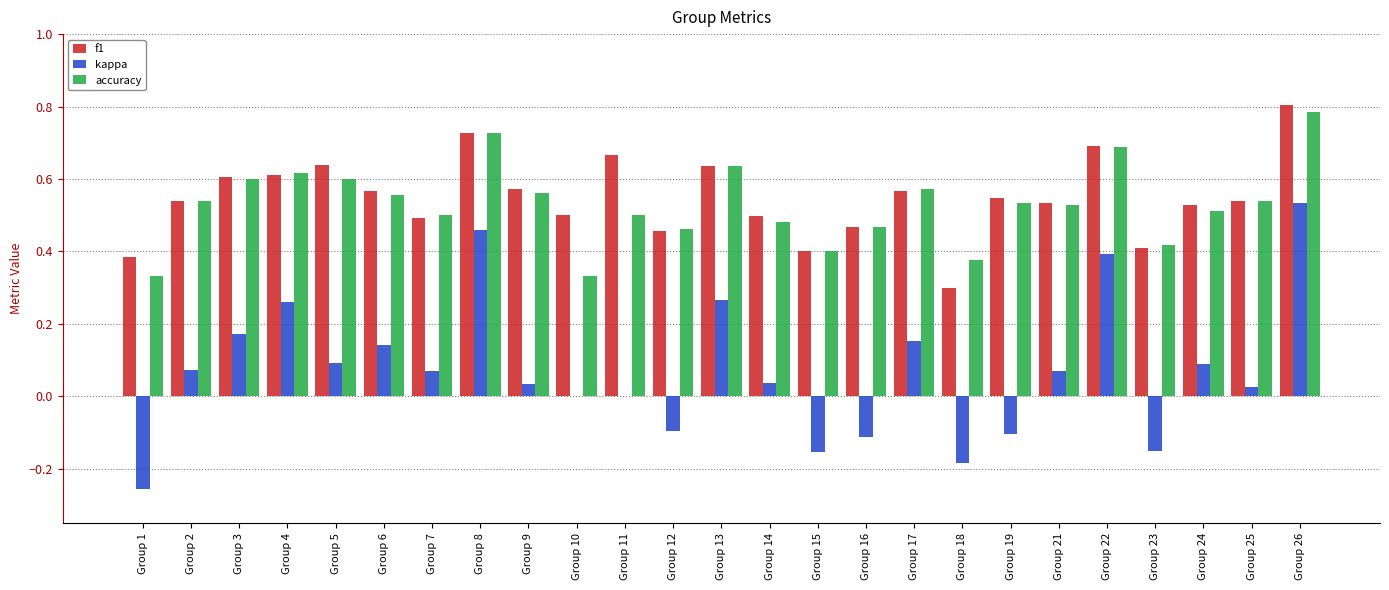

True or false: kappa has a value of 0.3 at Group 13.

True